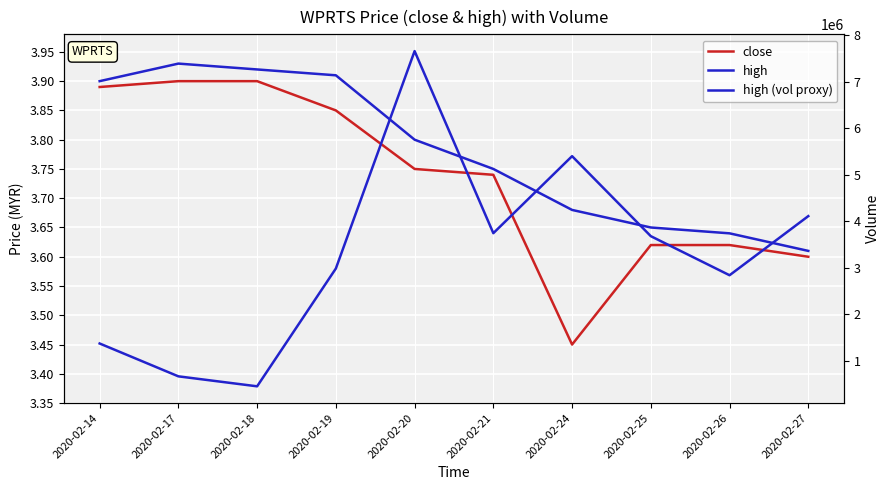

Which series has the largest range (max minus min)?

high (vol proxy)